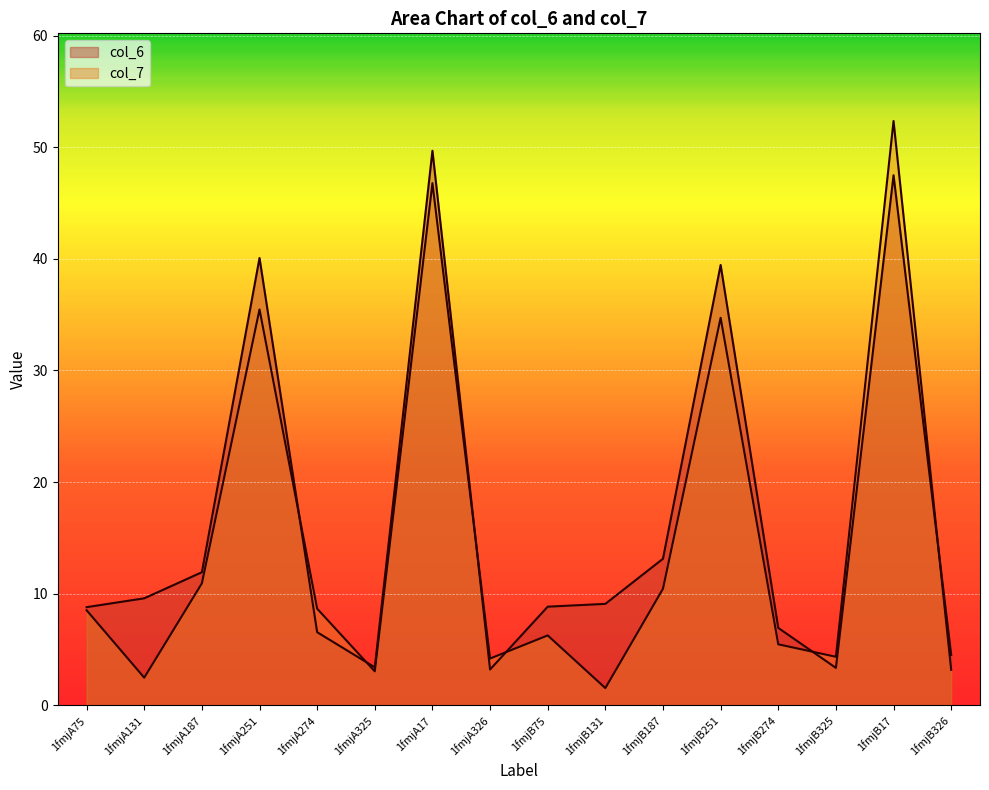

What is the label of the 11th point from the right?

1fmjA325